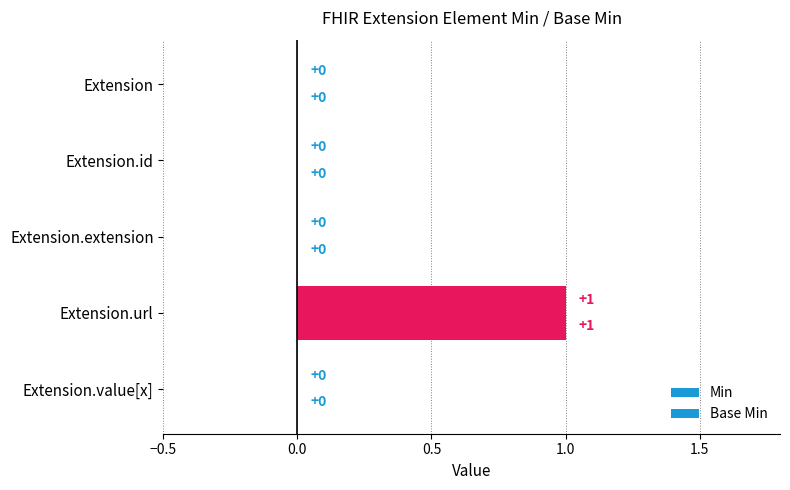

Count the number of categories in the chart.

5